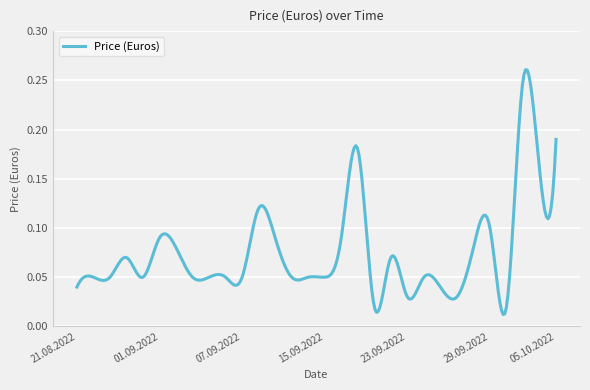

How many lines are shown in the chart?

1